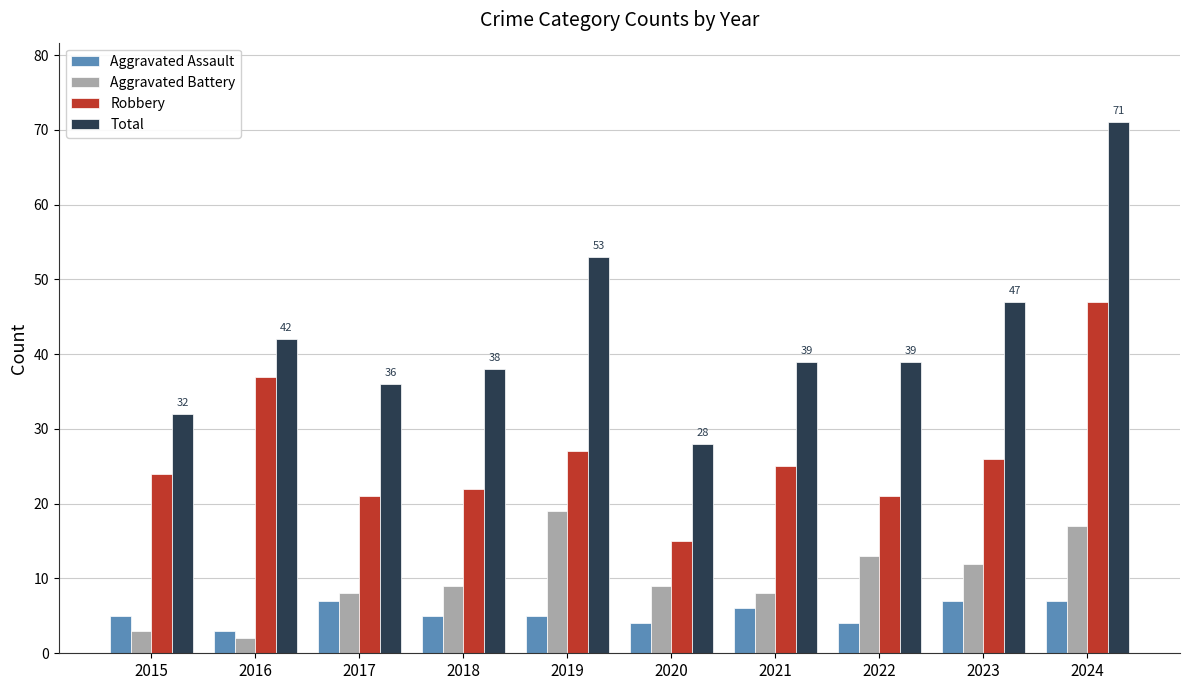

What is the total value across all series at 2023?

92